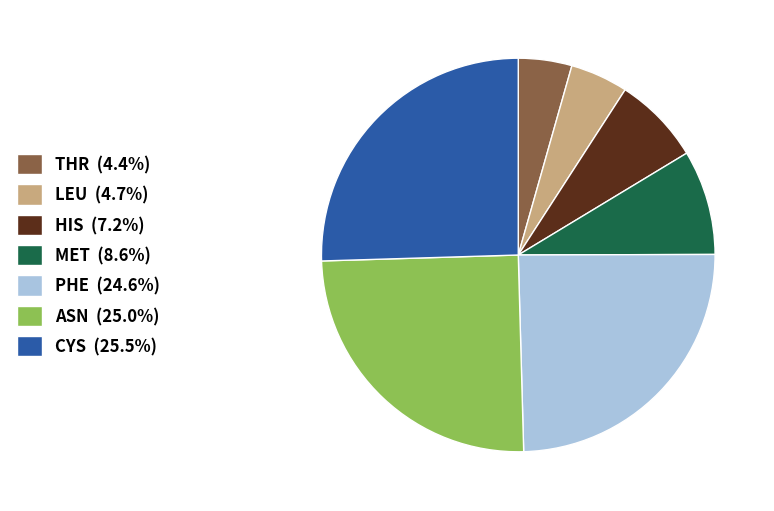

Is the sum of ASN (25.0%) and HIS (7.2%) greater than half?

No